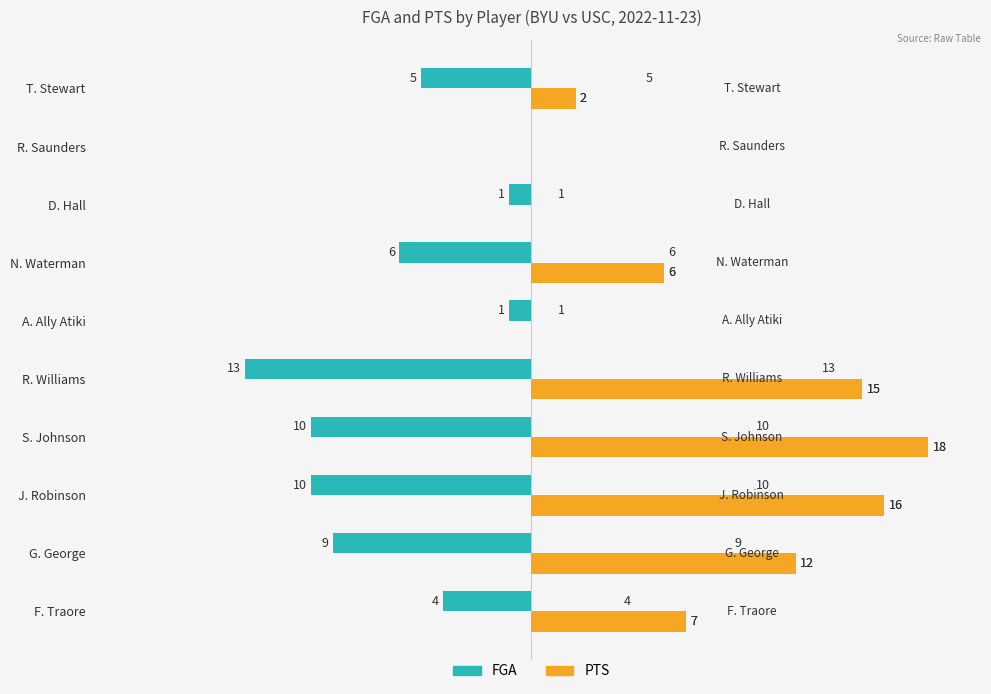

Which category has the highest value across all series?

S. Johnson